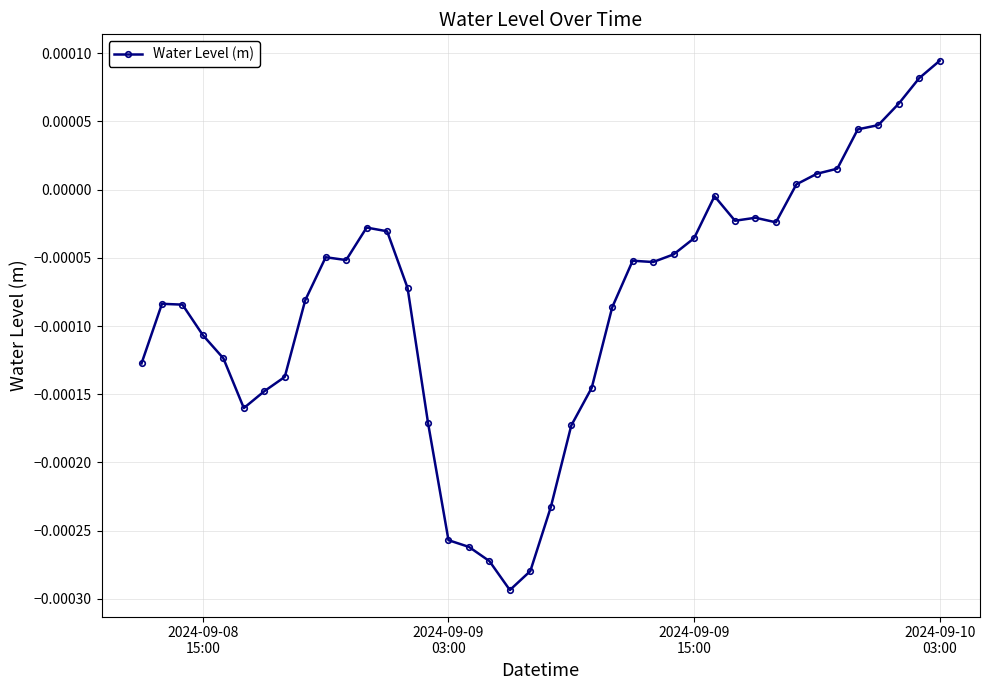

True or false: there are more than 1 points higher than both neighbors.

True